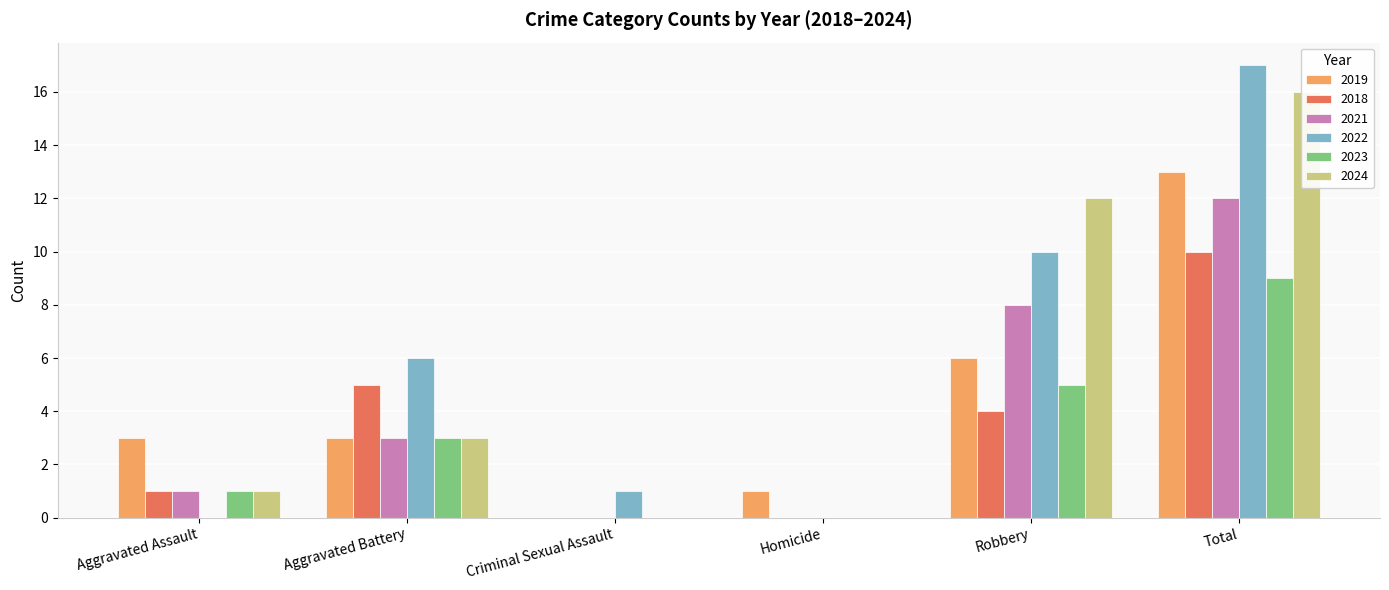

Reading left to right, transcribe all the data shown in this chart.

2019: 3	3	0	1	6	13
2018: 1	5	0	0	4	10
2021: 1	3	0	0	8	12
2022: 0	6	1	0	10	17
2023: 1	3	0	0	5	9
2024: 1	3	0	0	12	16